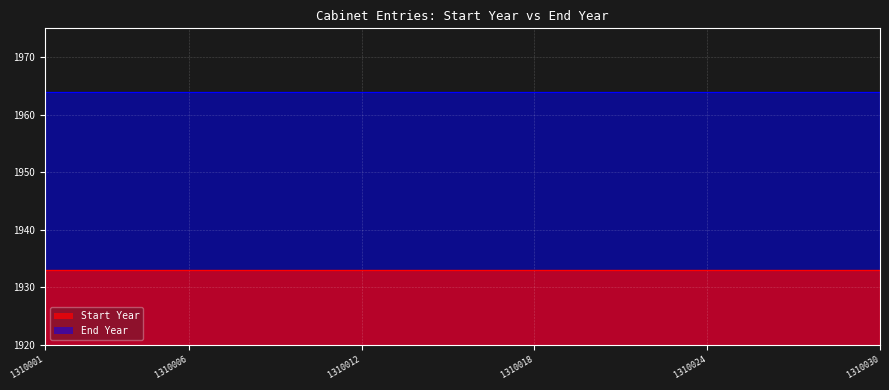

What is the lowest value of the End Year series?

1964